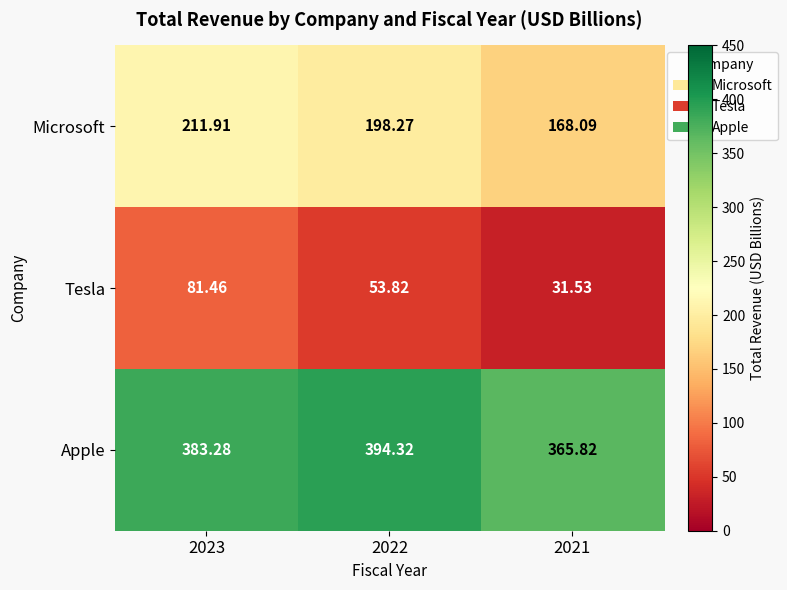

Between 2023 and 2022, which series saw the biggest shift?

Tesla